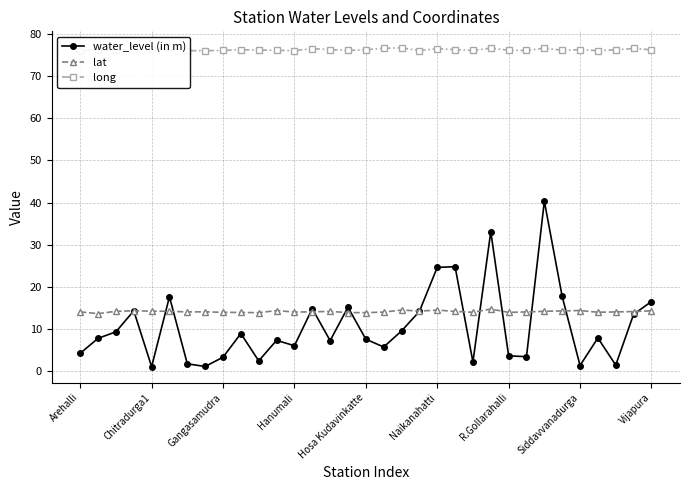

List the series in order of their peak value, lowest first.

lat, water_level (in m), long